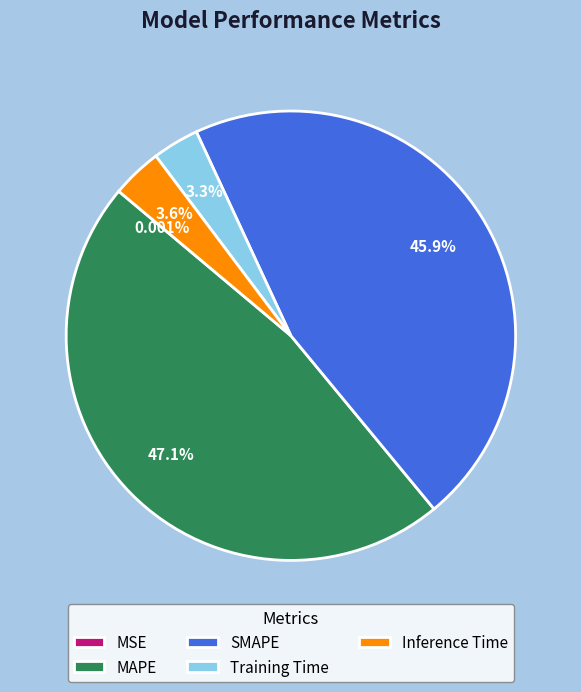

What is the largest slice in the pie chart?

MAPE